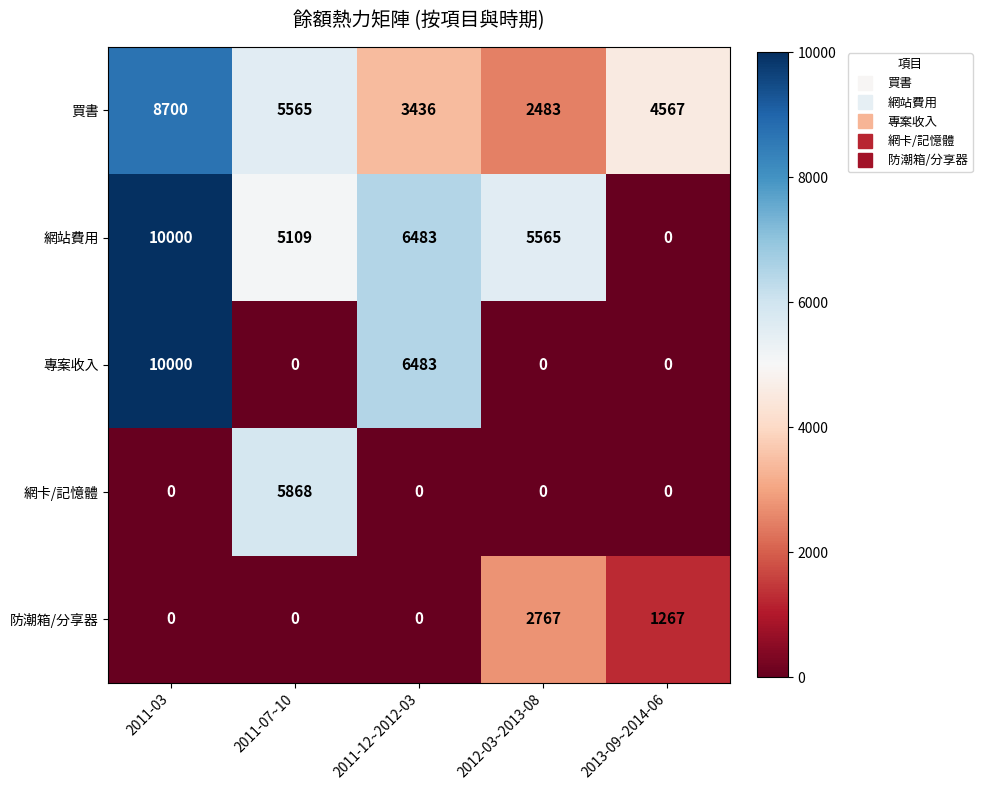

What value does the 網站費用 series have at 2012-03~2013-08, to the nearest 50?

5550